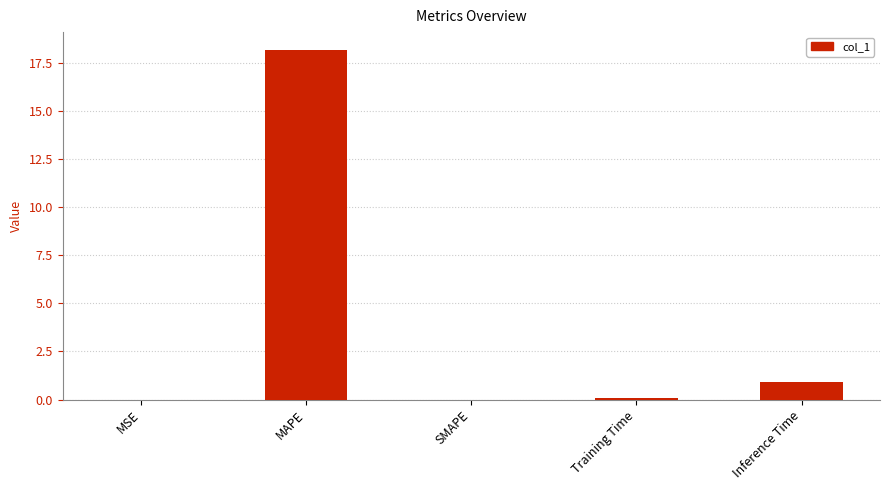

Where is the data nearest to the value 9?

Inference Time